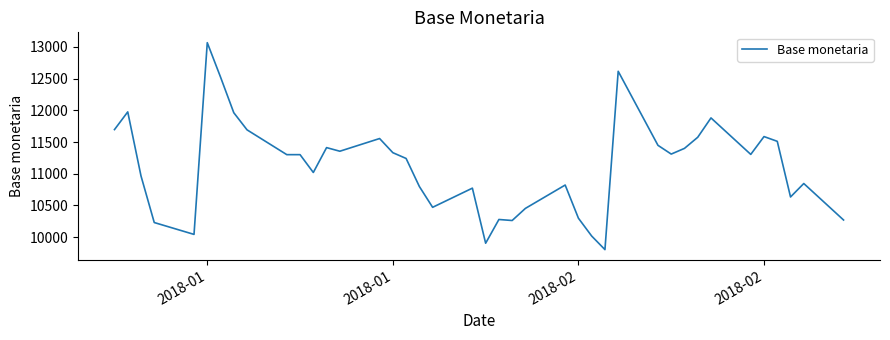

How many lines are shown in the chart?

1